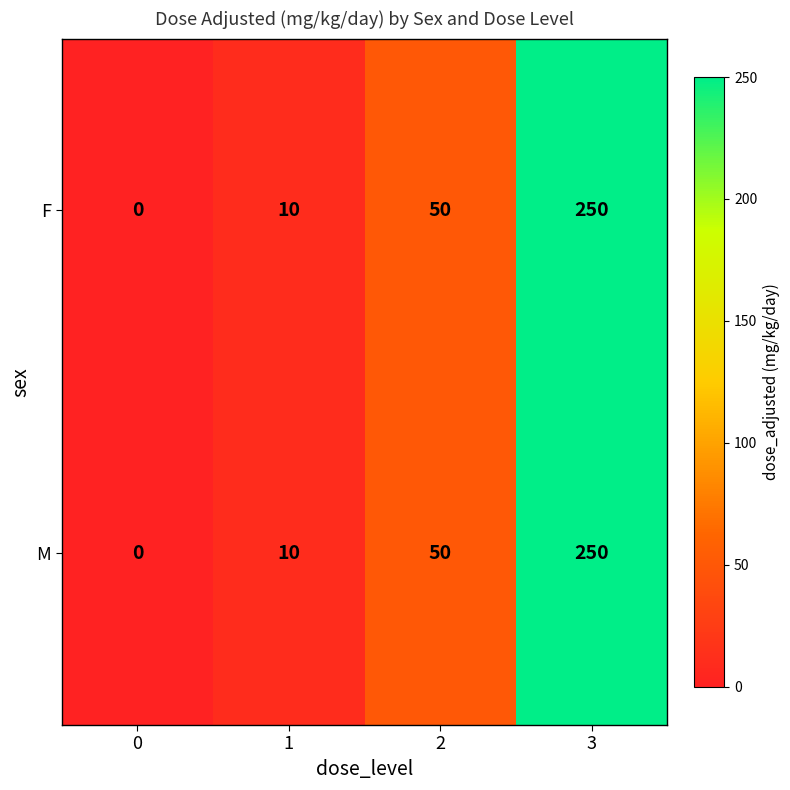

How many positive values does the M series have?

3